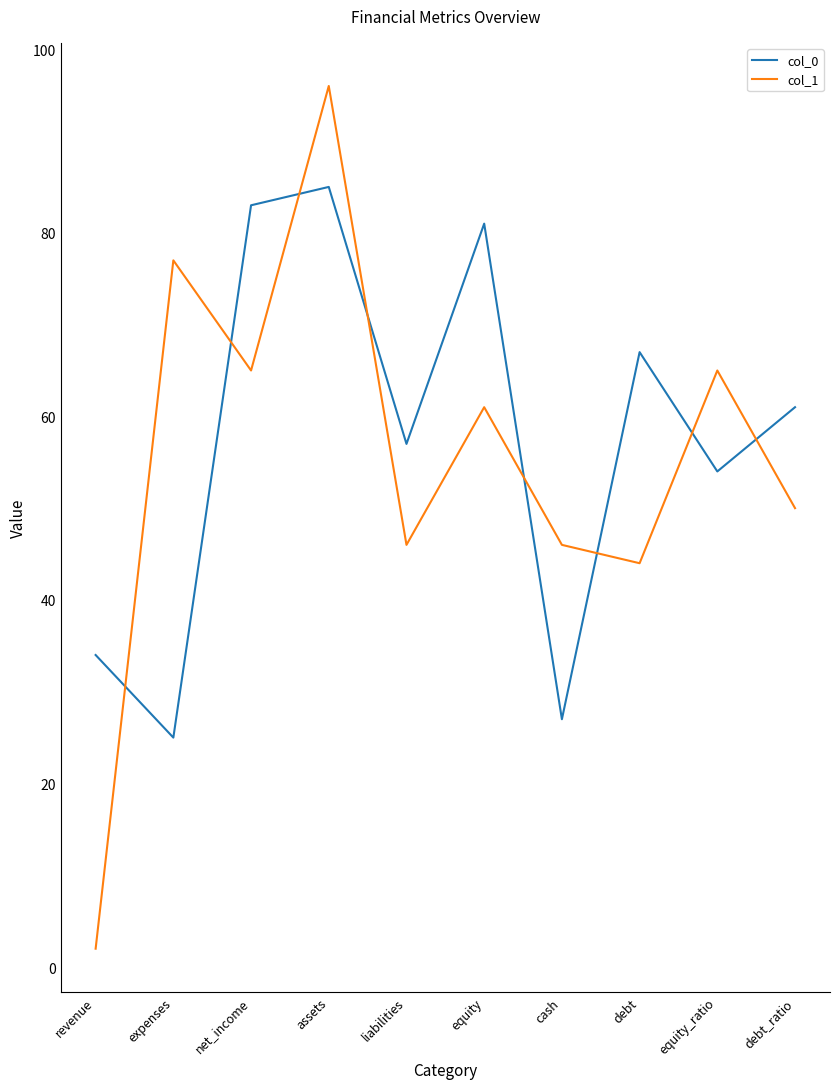

At which category does col_1 reach its first local valley?

net_income